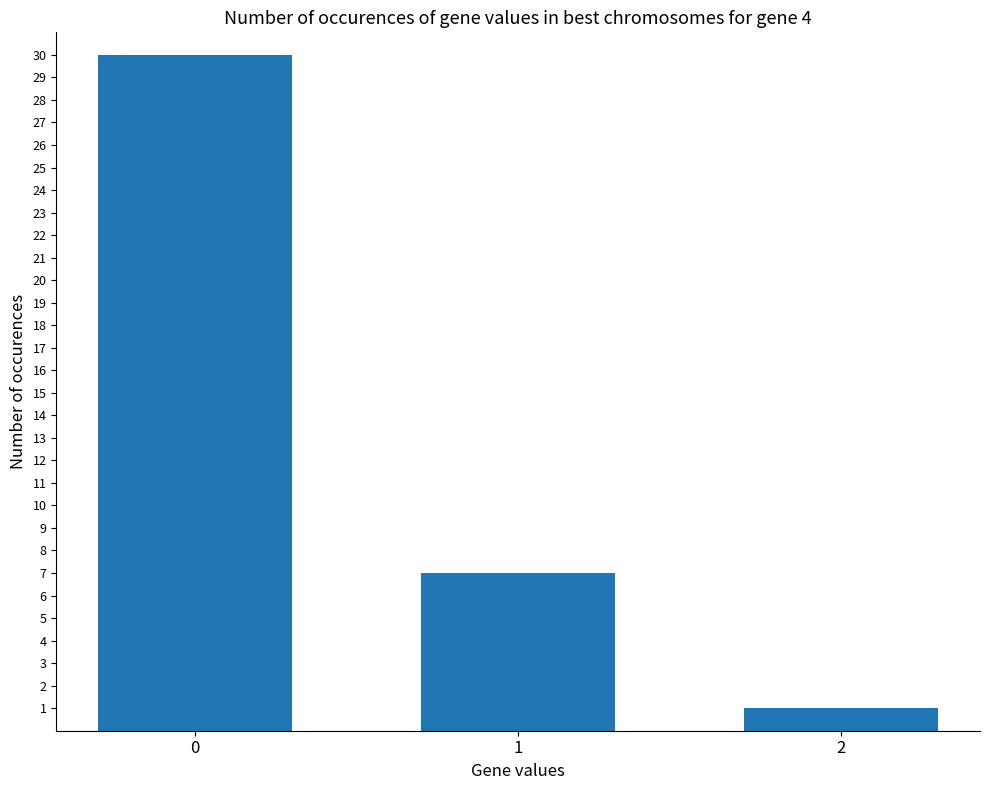

How many bars are there in total?

3